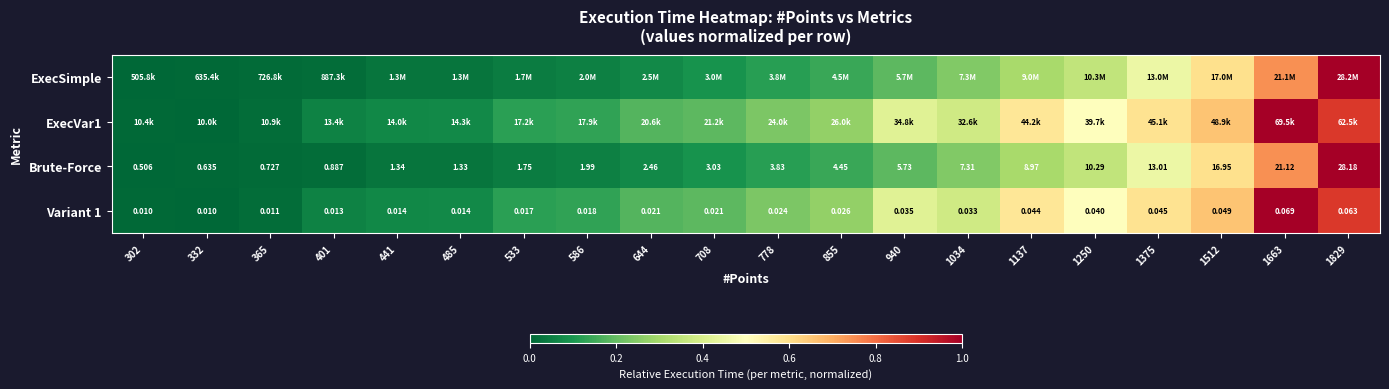

The value of Variant 1 at 778 is 0.2. True or false?

True